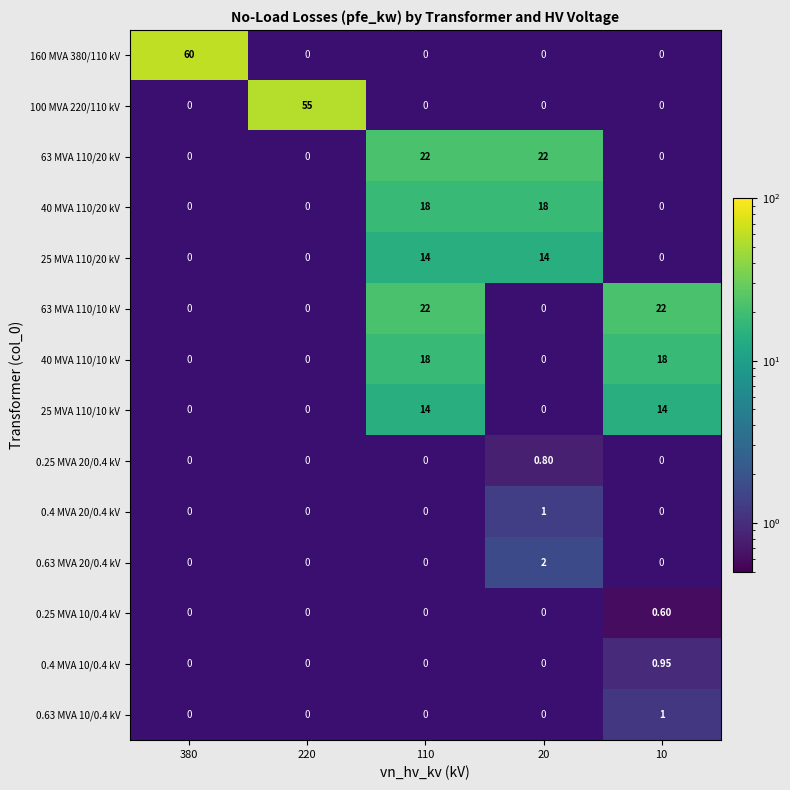

Is the value of 0.25 MVA 20/0.4 kV at 20 greater than the value of 63 MVA 110/10 kV at 380?

No